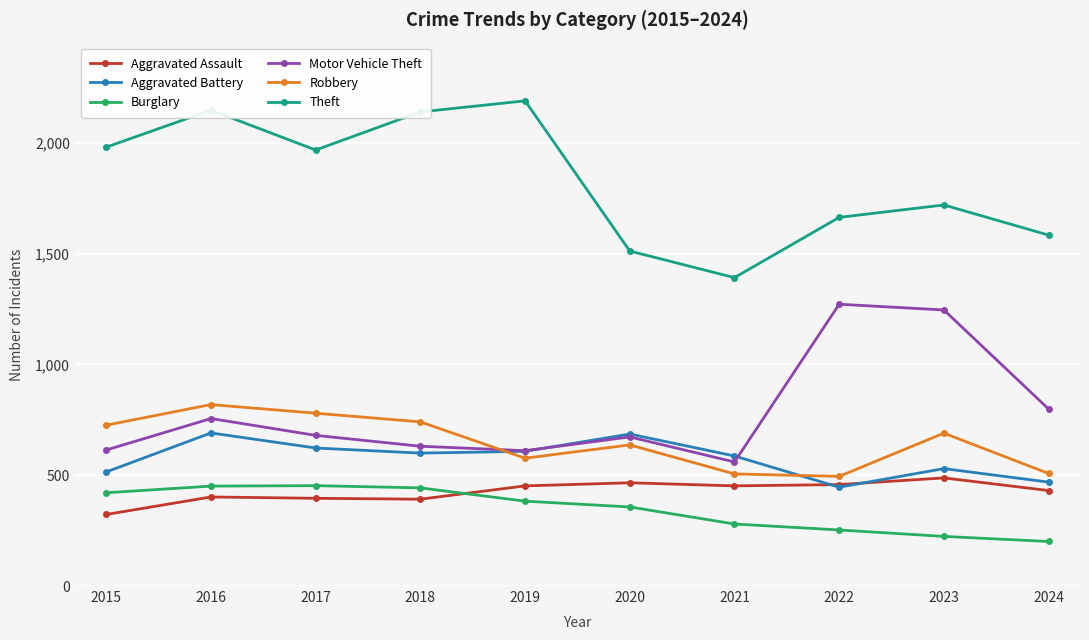

What is the value of the Theft point at the 2nd from the left?

2148